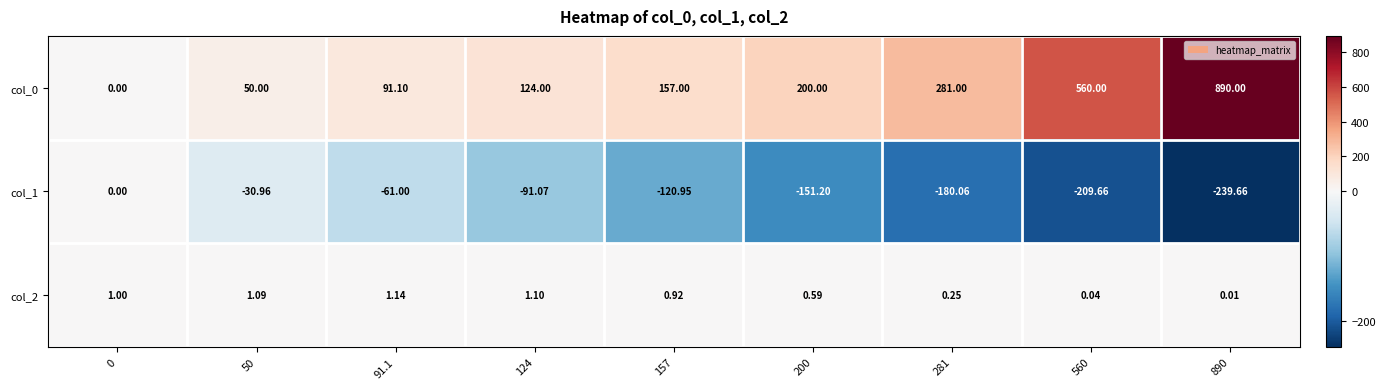

How many data points does each series have?

9